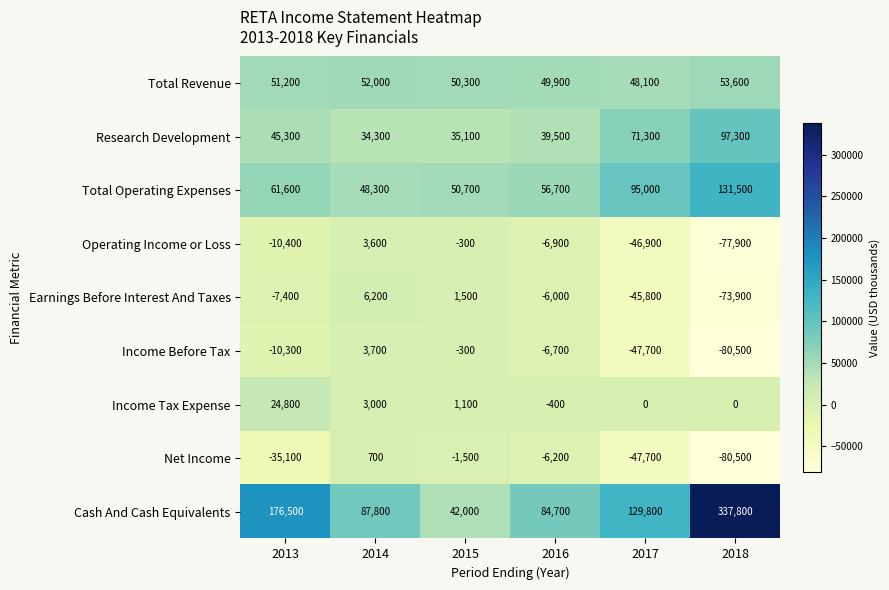

Which series has the largest range (max minus min)?

Cash And Cash Equivalents